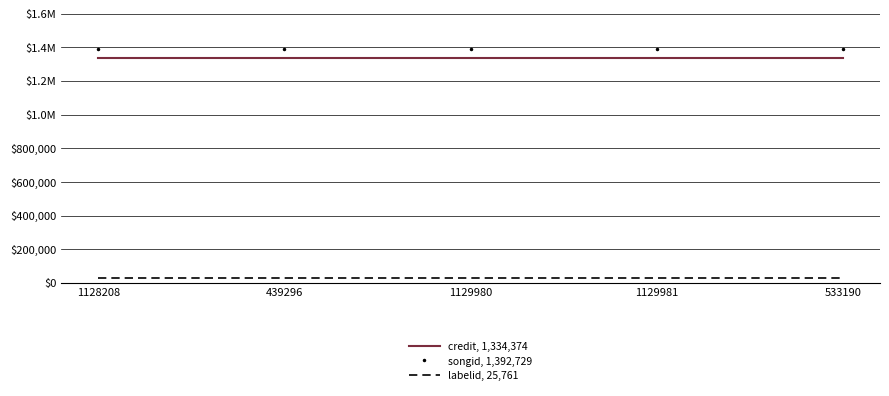

Reading left to right, transcribe all the data shown in this chart.

credit, 1,334,374: 1334374	1334374	1334374	1334374	1334374
songid, 1,392,729: 1392729	1392729	1392729	1392729	1392729
labelid, 25,761: 25761	25761	25761	25761	25761